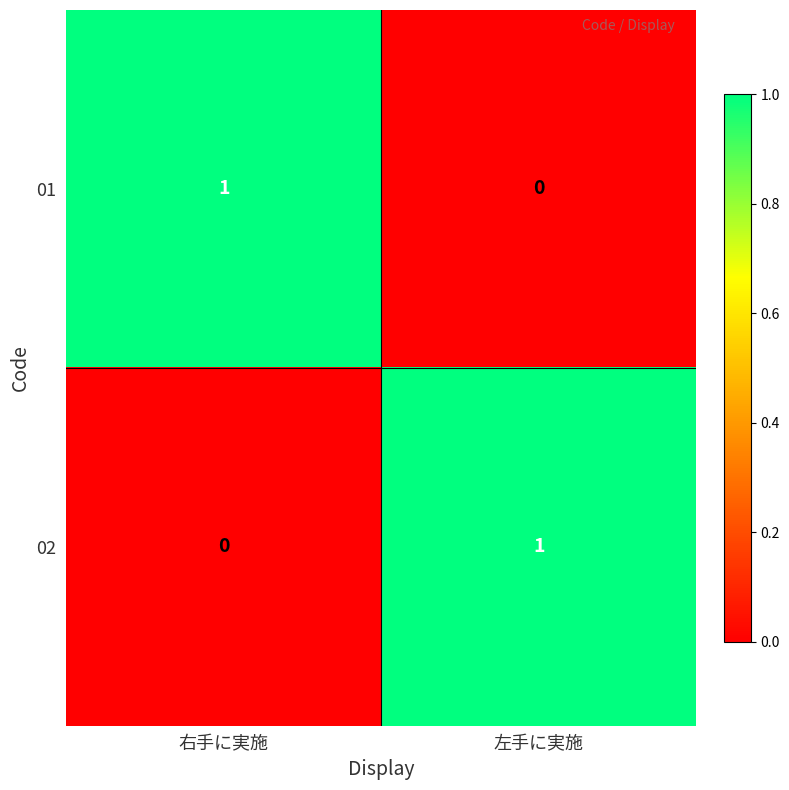

At 左手に実施, list the series in order from smallest to largest.

01, 02